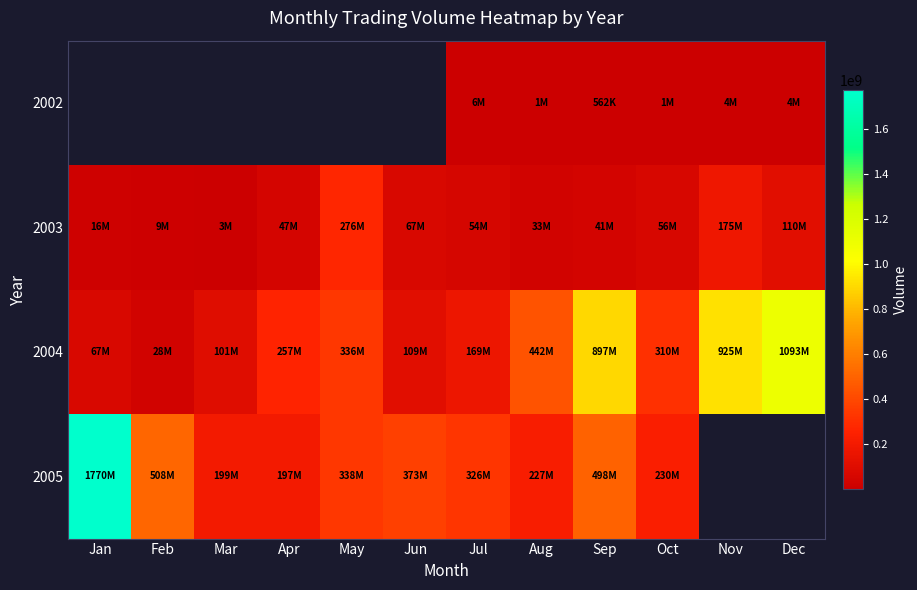

Which series has the widest spread of values?

2005